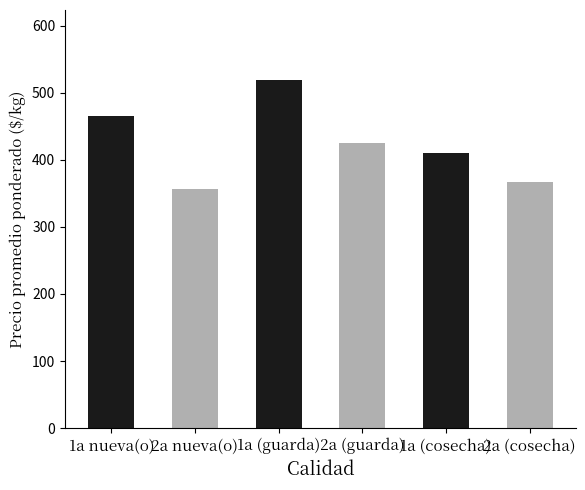

What is the sum of all values?

2542.5